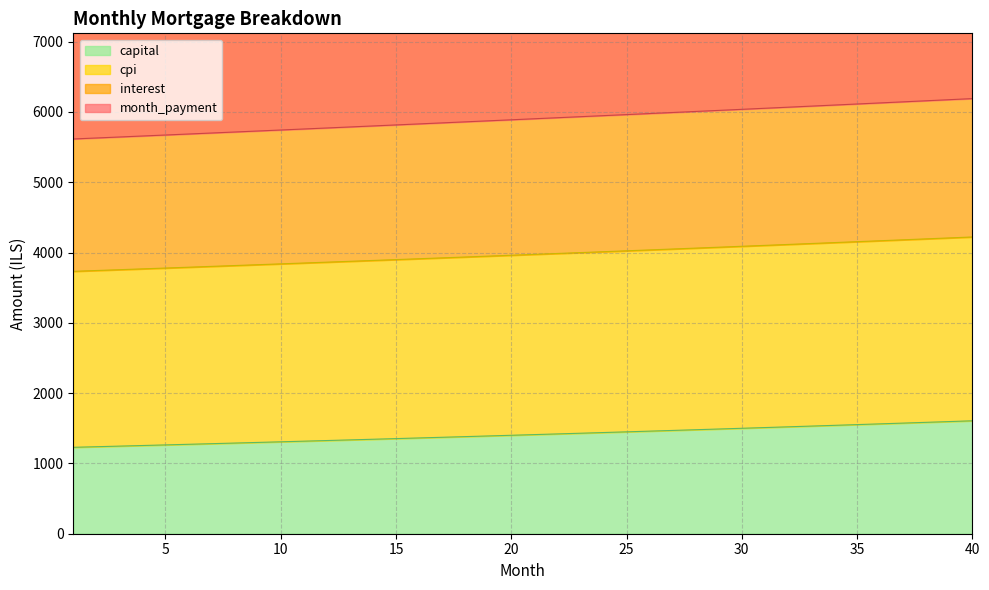

What is the maximum value for capital?

1606.2